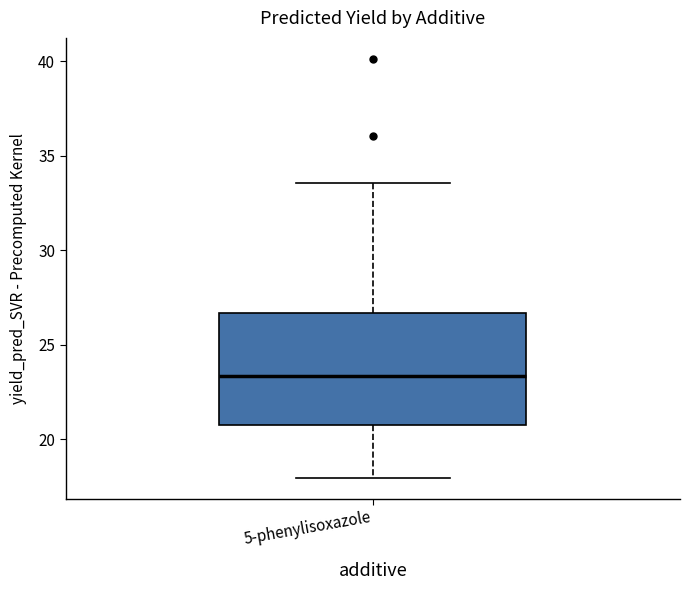

Read this box plot against the y-axis: the position of the median line, the range covered by the box, and the ends of both whiskers. The values are not printed on the chart, so give them approximately, as read against the axis.

median 23.5, box 20.5 to 26.5, whiskers 18.0 to 33.5